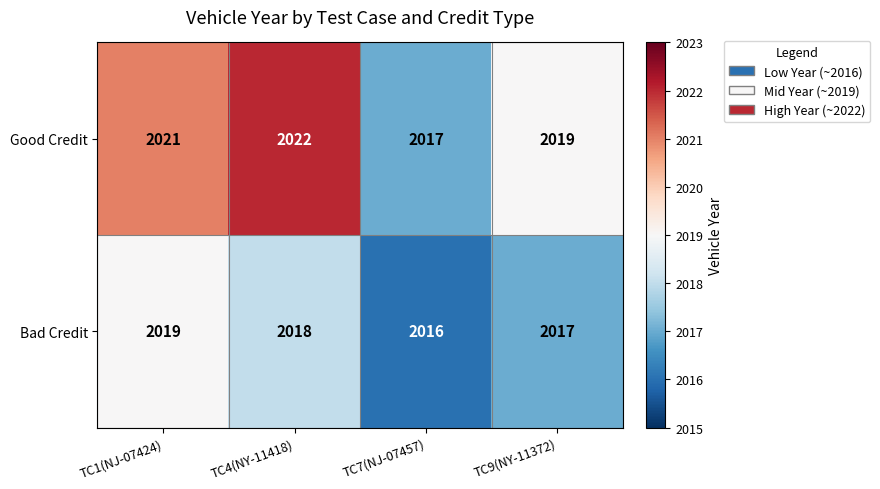

Reading right to left, transcribe all the data shown in this chart.

Good Credit: TC9(NY-11372)=2019	TC7(NJ-07457)=2017	TC4(NY-11418)=2022	TC1(NJ-07424)=2021
Bad Credit: TC9(NY-11372)=2017	TC7(NJ-07457)=2016	TC4(NY-11418)=2018	TC1(NJ-07424)=2019